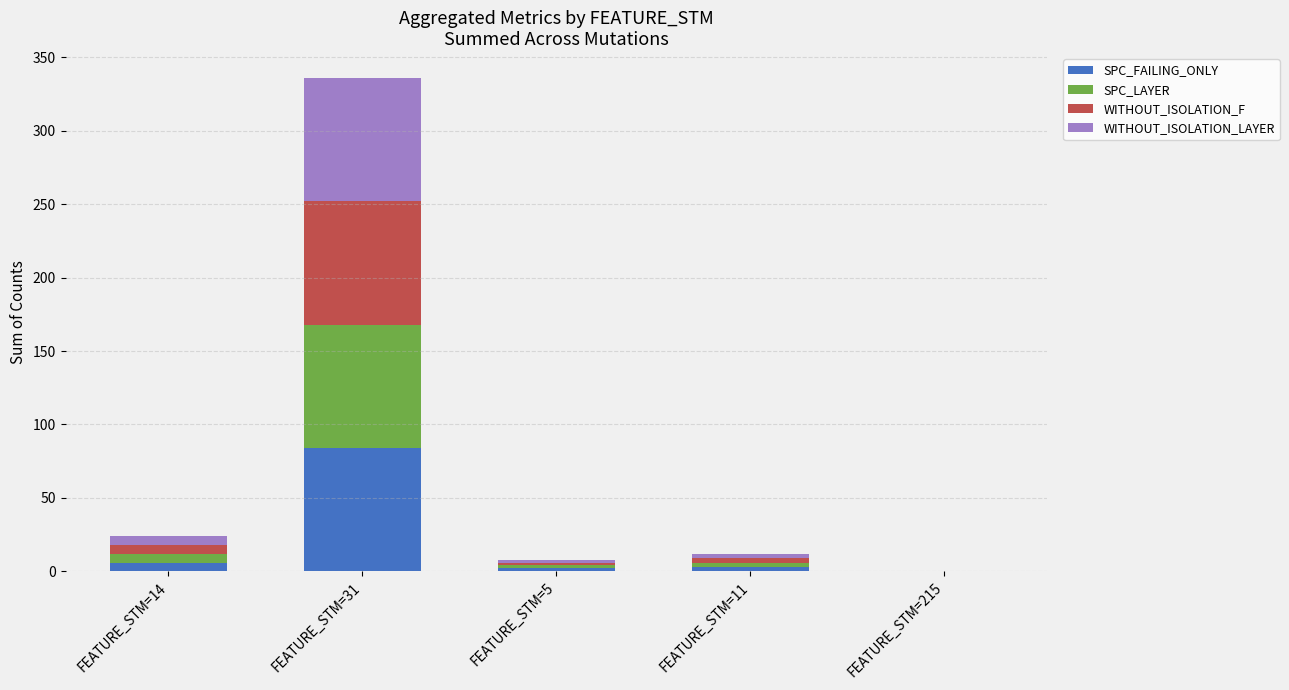

Are the bars horizontal?

No